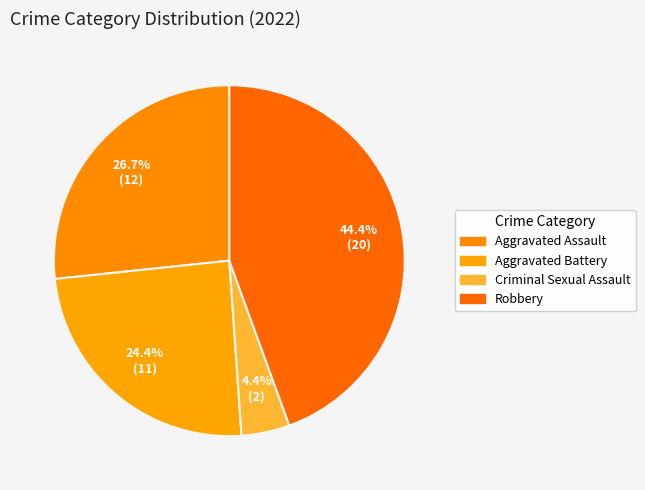

Is it true that Aggravated Battery is 15% of the pie?

False